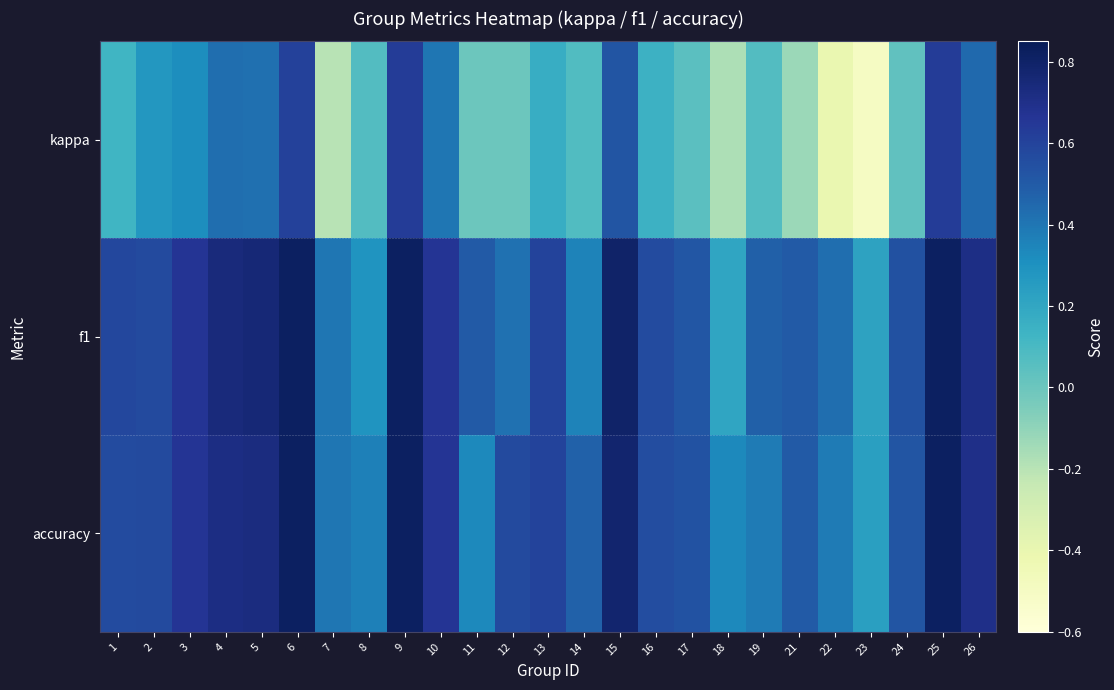

Rank the series at 2 from lowest to highest value.

kappa, f1, accuracy